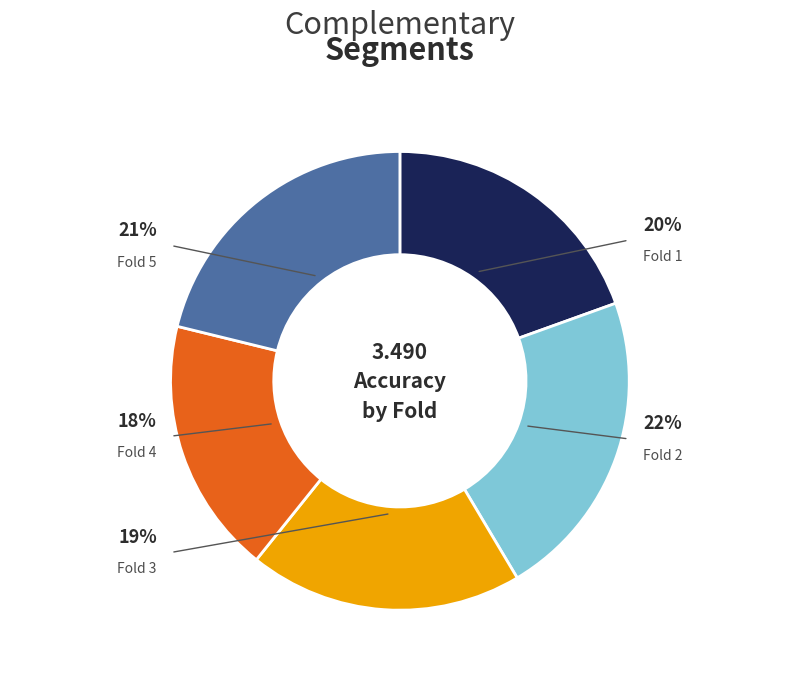

What is the total percentage of Fold 3 and Fold 2?

41.3%